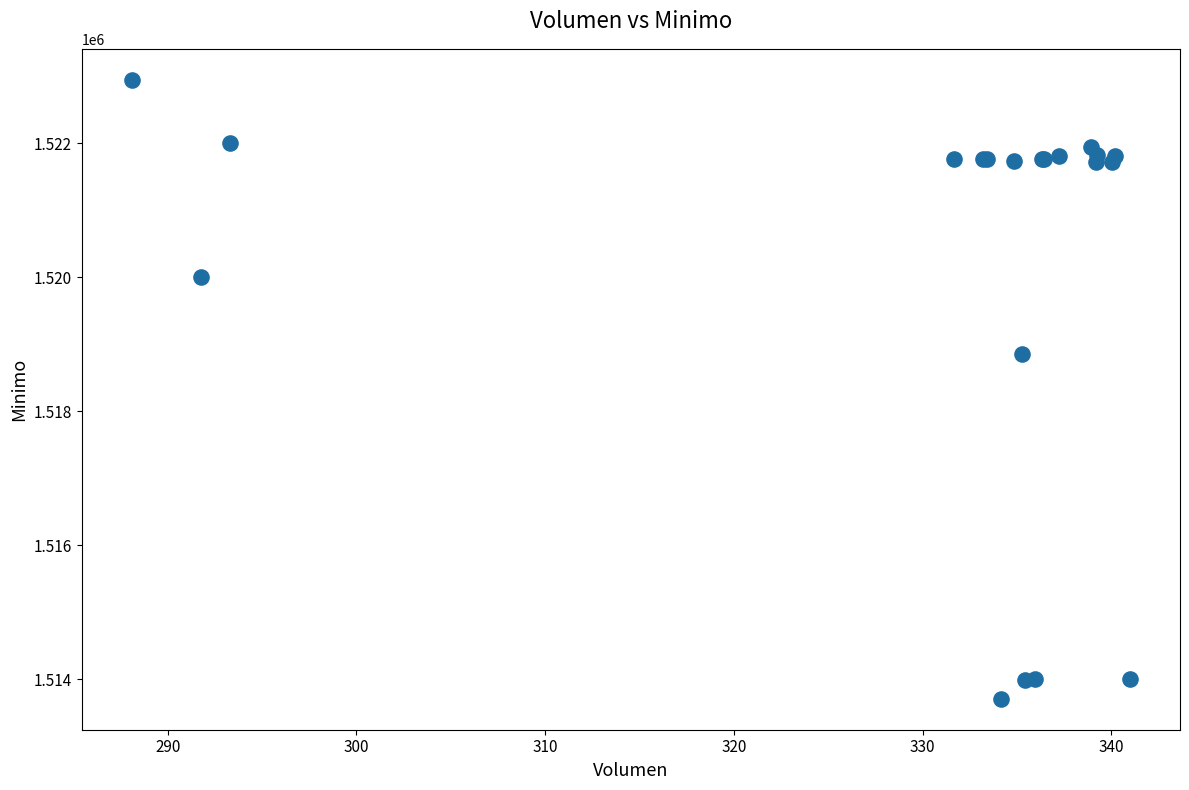

What Y value in the scatter plot is closest to 1518328?

1518858